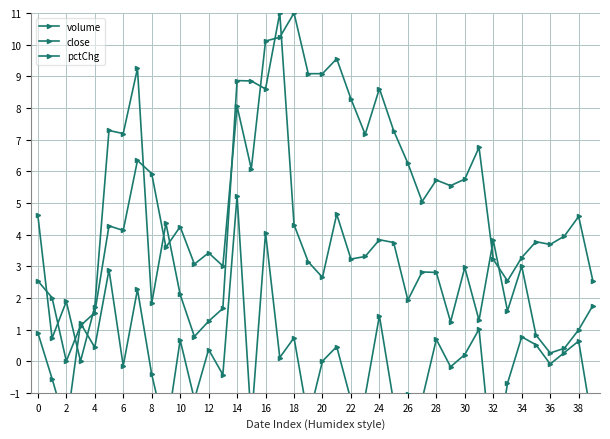

Which series changed the most between 28 and 37?

volume